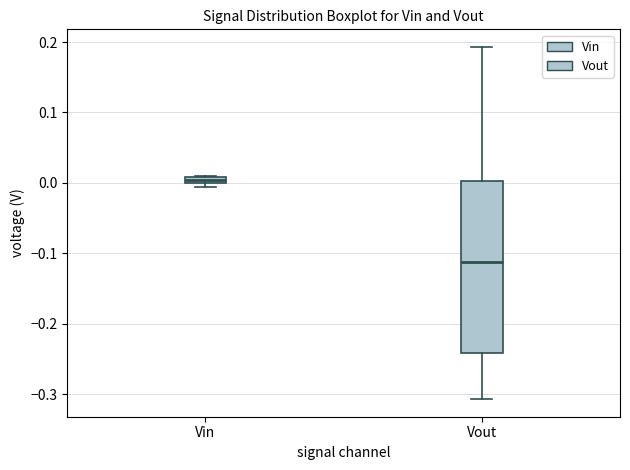

Comparing the boxes themselves (not the whiskers), which one is the tallest?

Vout